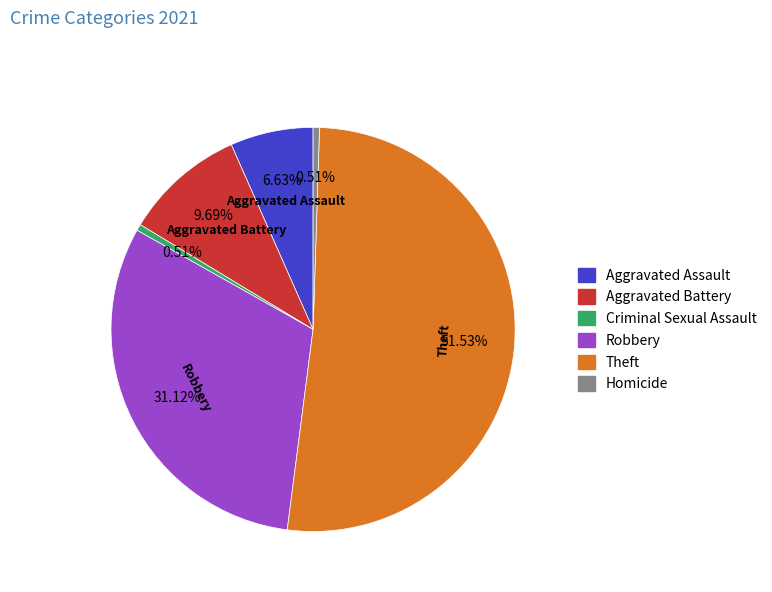

Is there a majority slice in this chart?

Yes